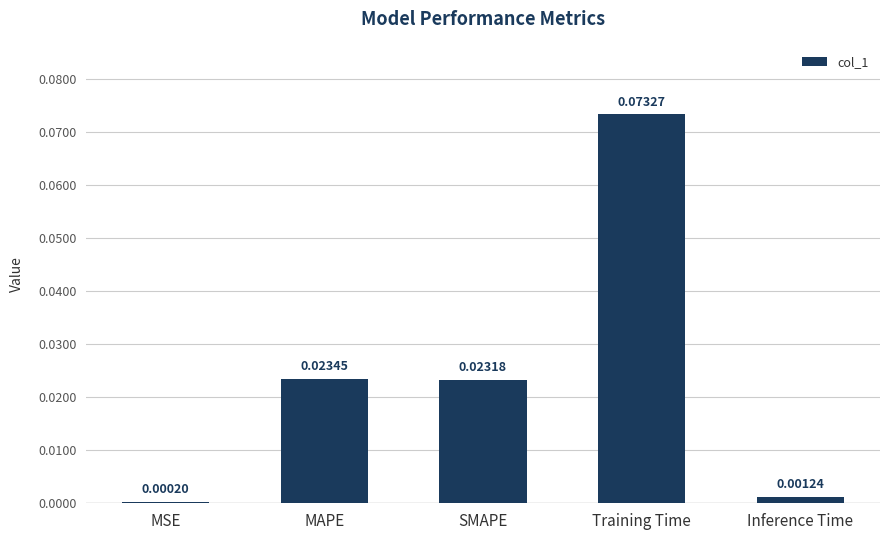

Are the bars horizontal?

No